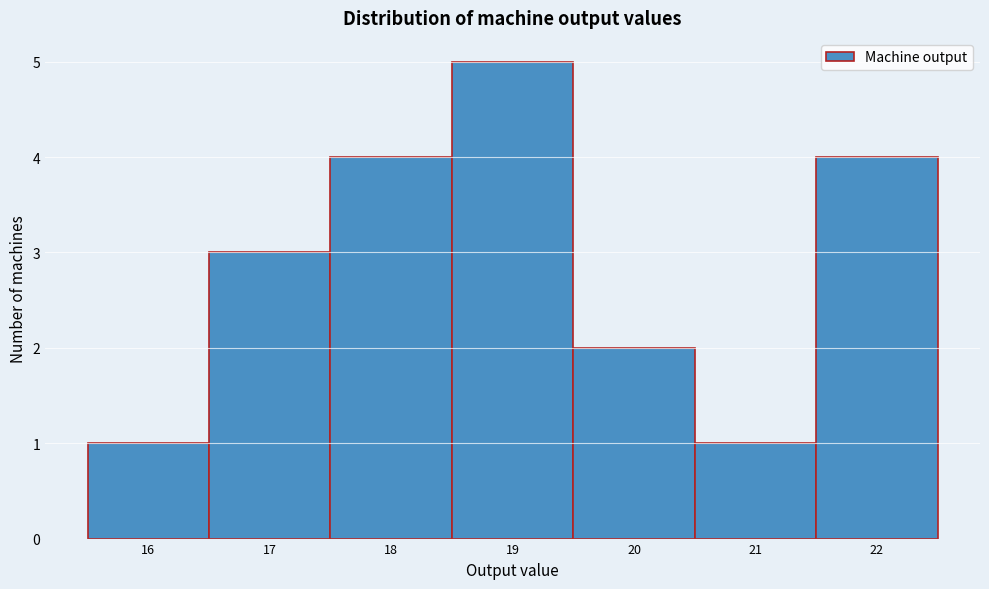

Reading left to right, transcribe this chart: for each bar, give the range it covers on the x-axis and its height. The values are not printed on the chart, so give them approximately, as read against the axis.

15.5 to 16.5: 1
16.5 to 17.5: 3
17.5 to 18.5: 4
18.5 to 19.5: 5
19.5 to 20.5: 2
20.5 to 21.5: 1
21.5 to 22.5: 4